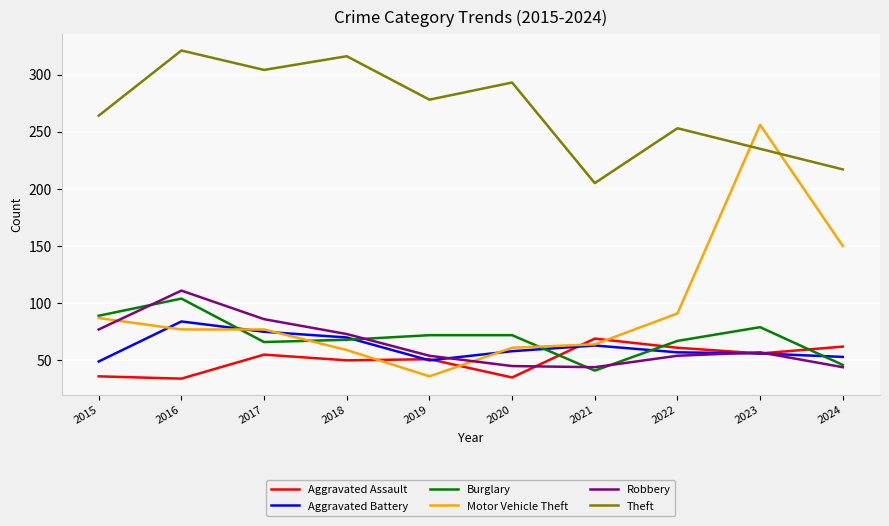

Which series changed the most between 2016 and 2019?

Robbery